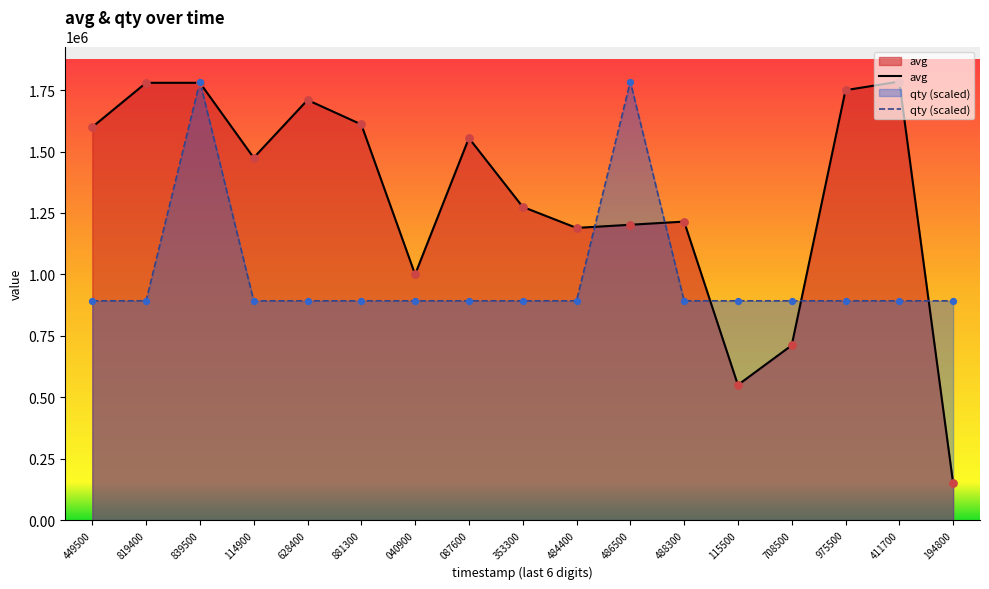

What is the total value across all series at 486500?

2987136